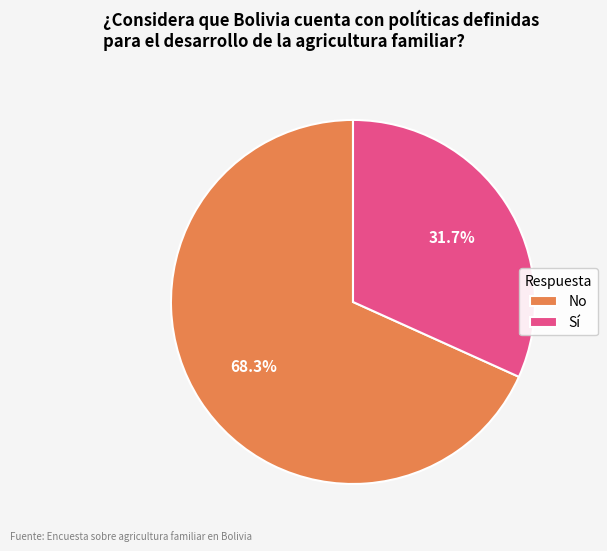

How many slices are in this pie chart?

2